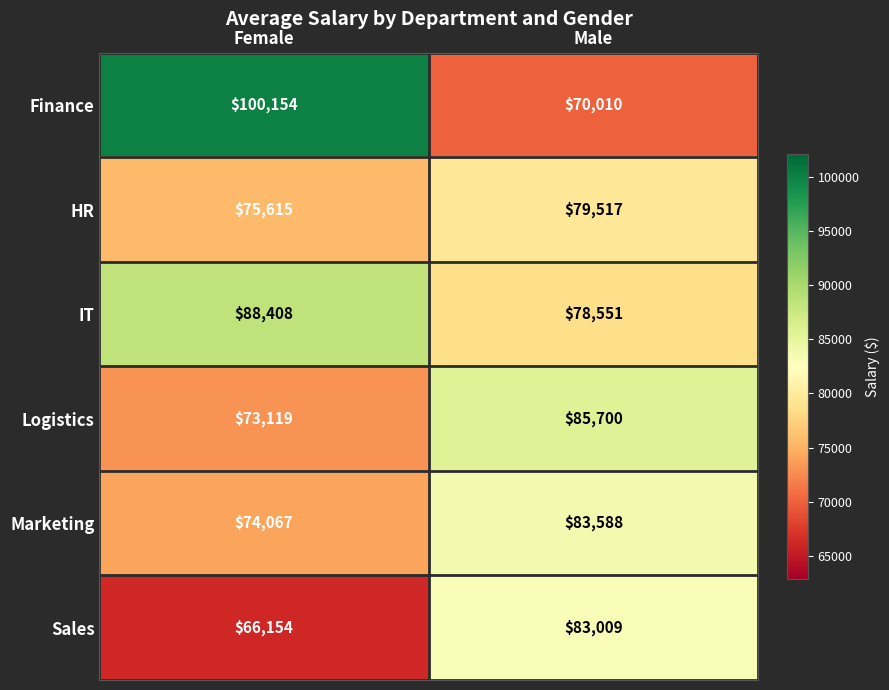

What is the sum of the Logistics values at Female and Male?

158819